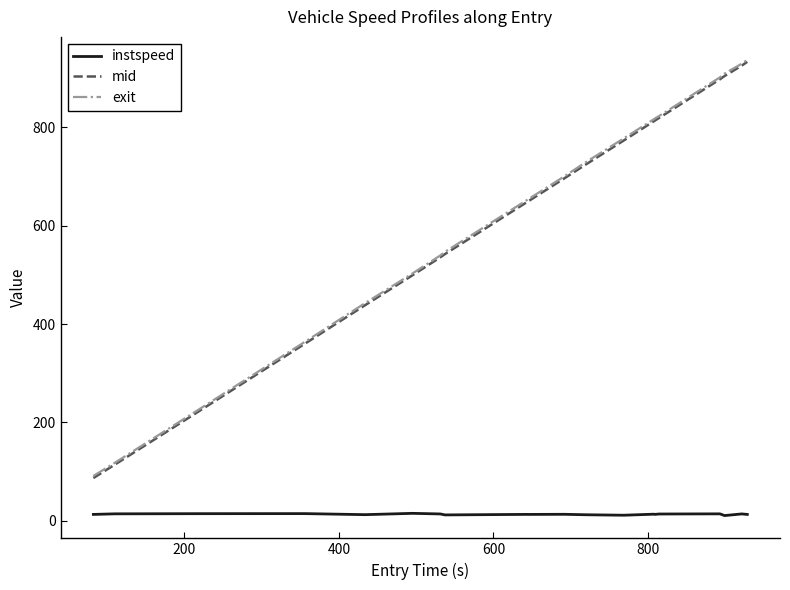

What is the minimum value for mid?

87.1